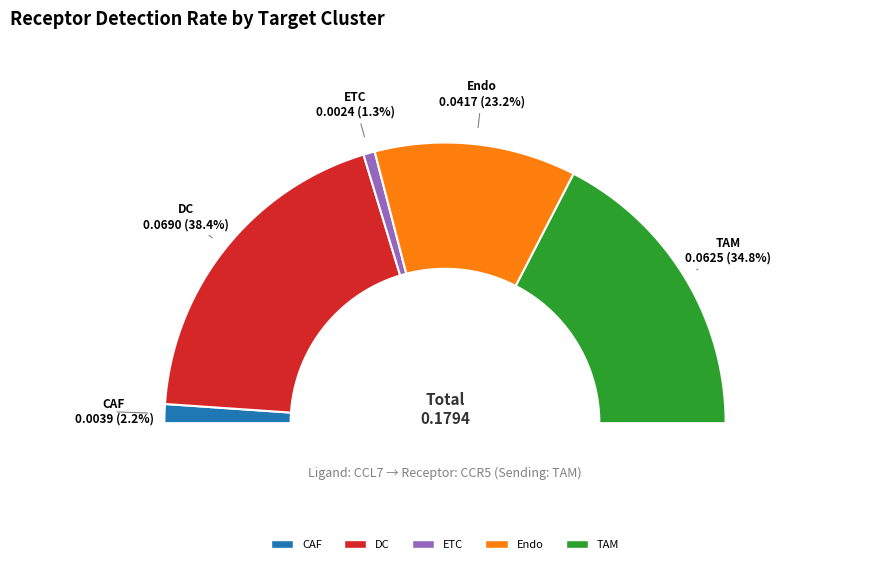

How many segments does this pie chart have?

5